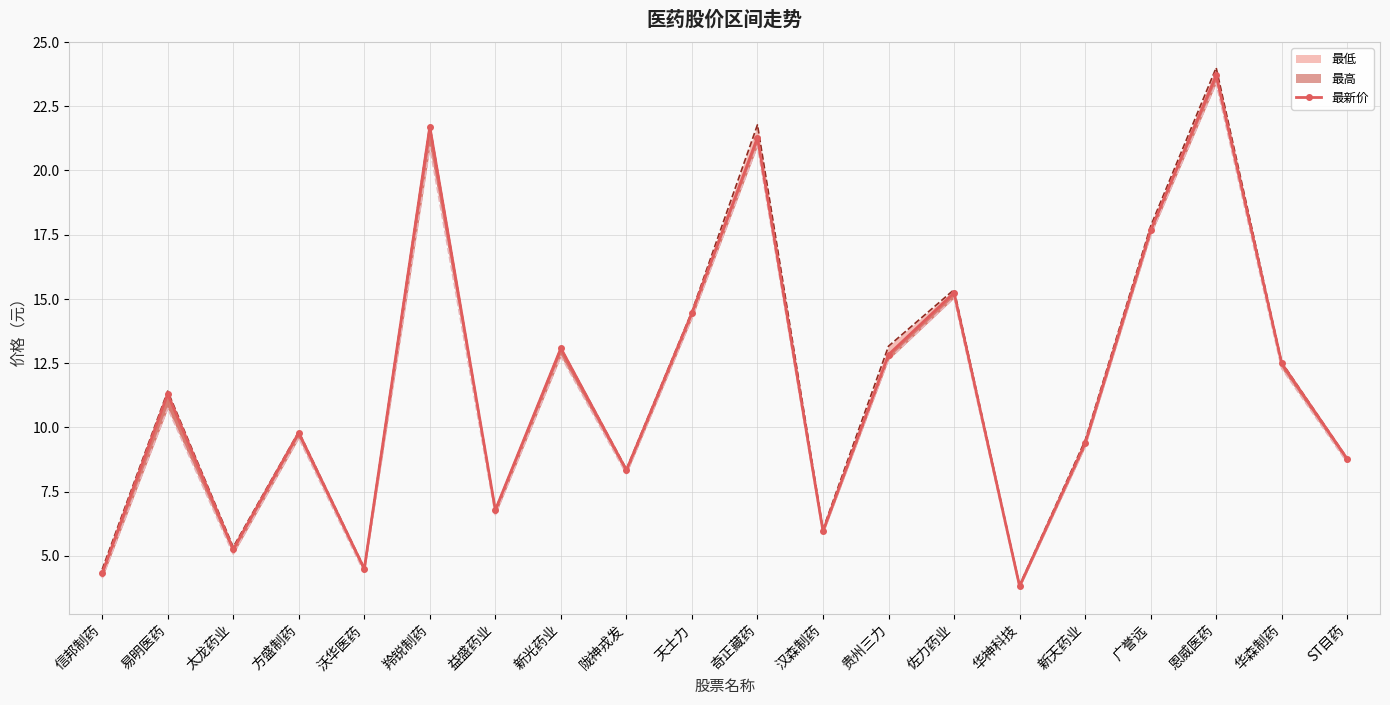

How many interior local peaks (higher than both neighbors) does the data have?

7